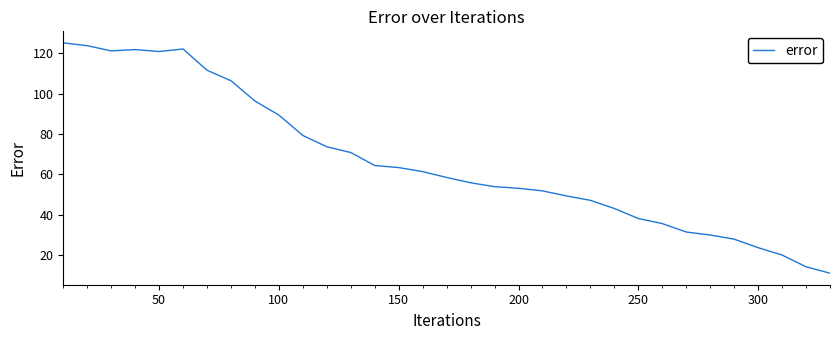

What is the greatest value displayed?

125.2